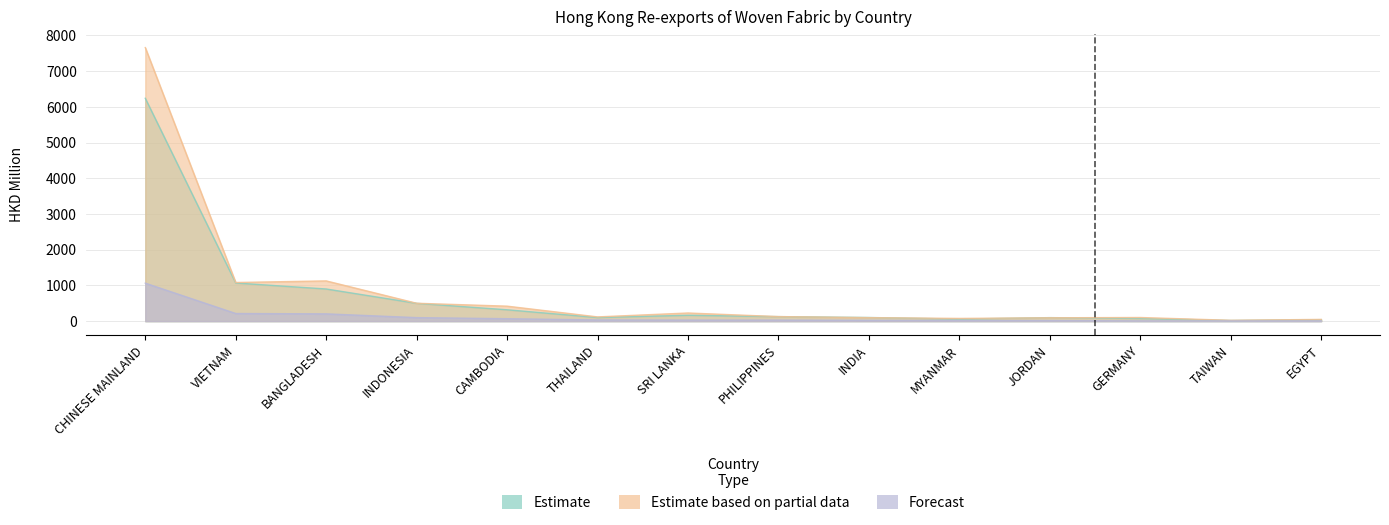

Where is the first local maximum for Estimate based on partial data?

BANGLADESH